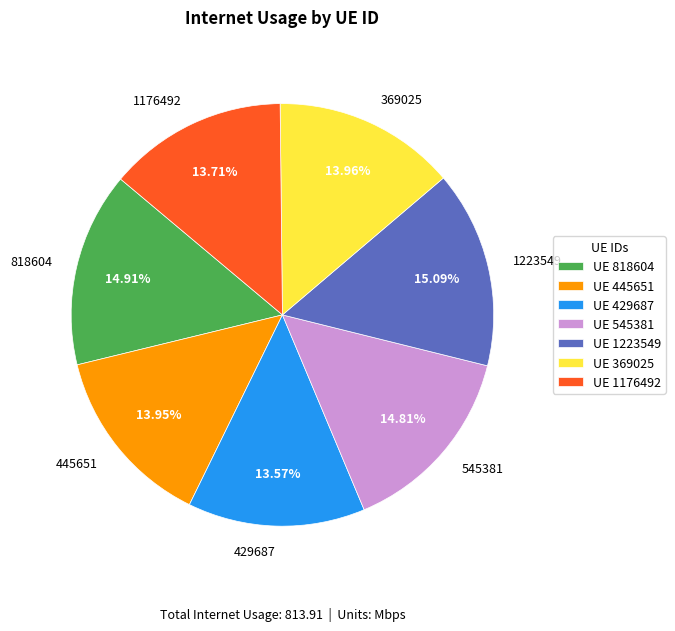

What is the ratio of the value at 545381 to the value at 429687?

1.1